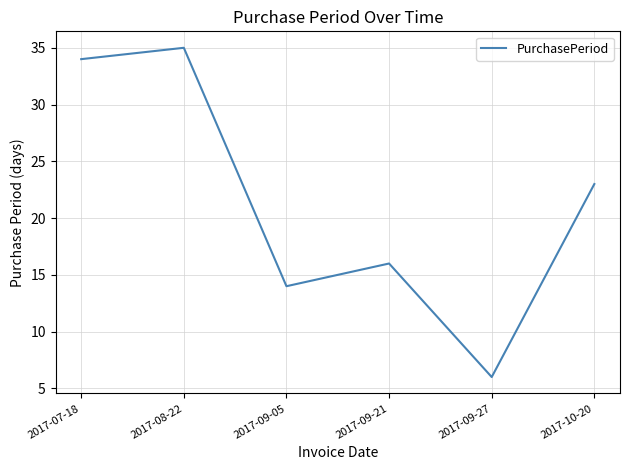

At which category does the chart reach its minimum across all series?

2017-09-27